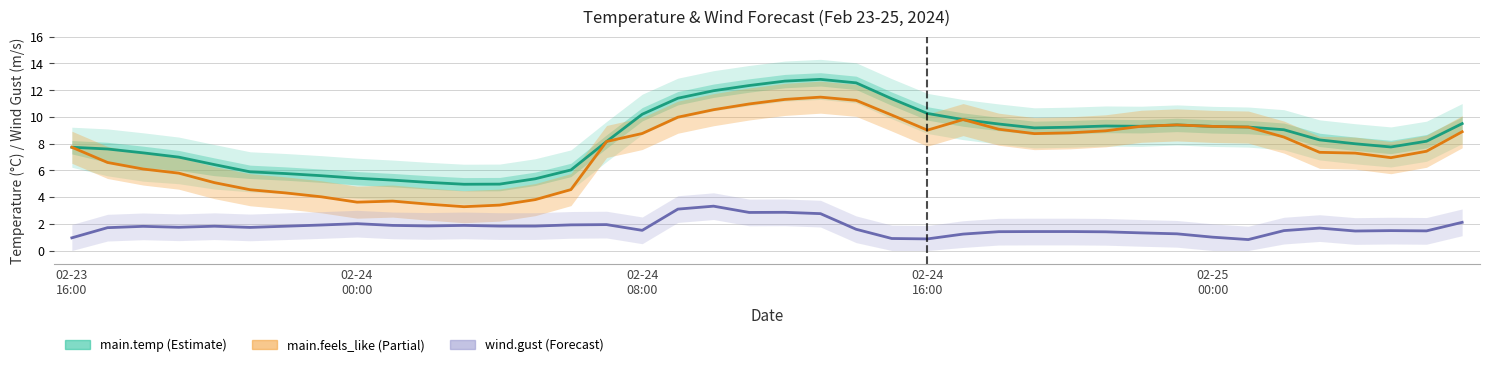

What is the sum of the values at 16 and 15?

18.4